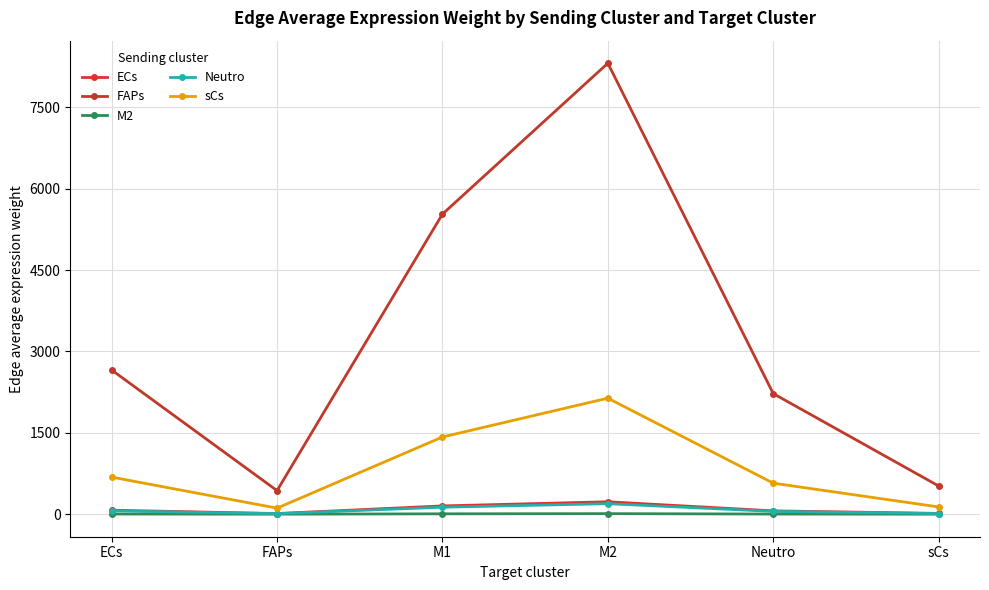

What is the average value of the sCs series?

844.1